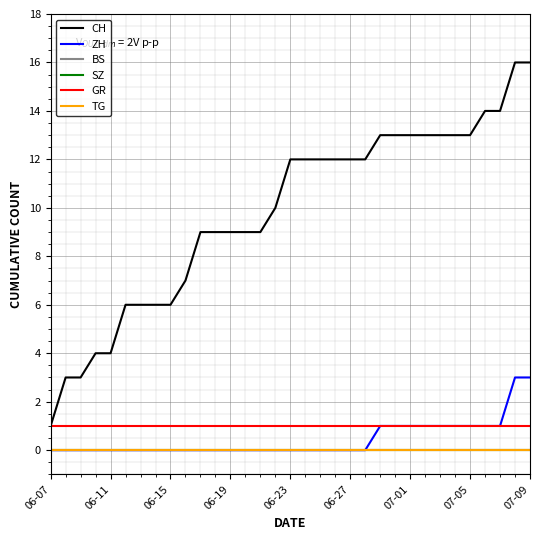

What is the difference between the second highest and second lowest values in the ZH series?

3